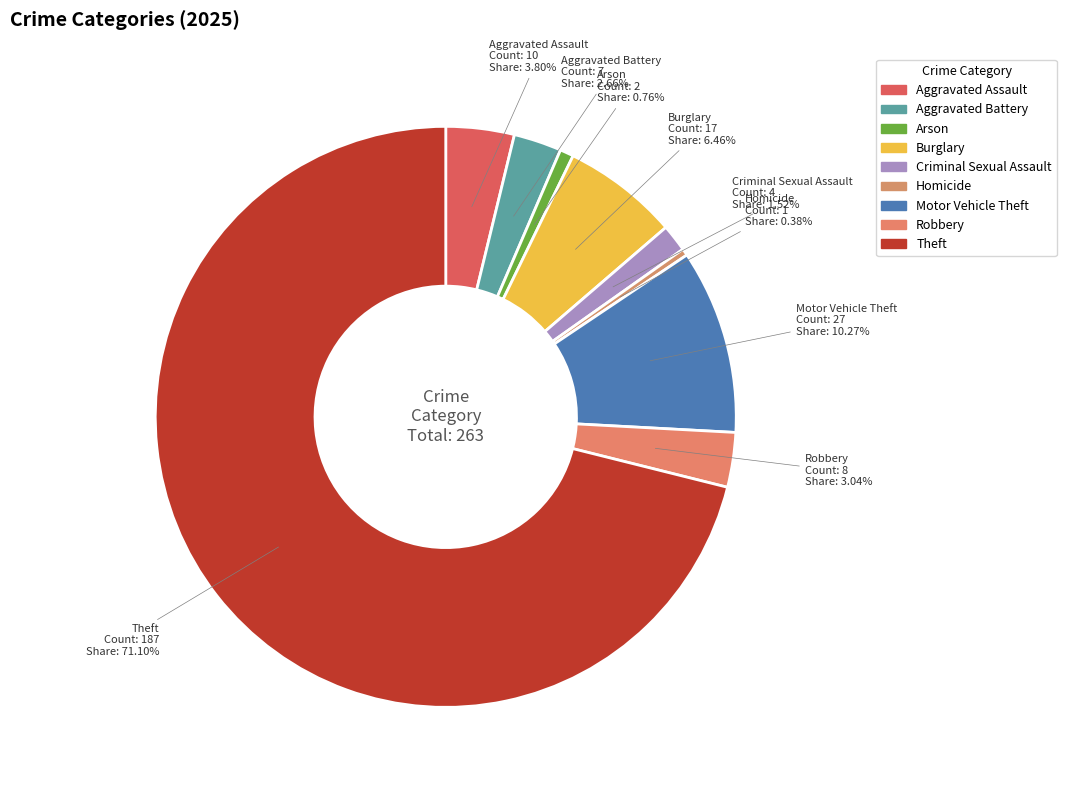

Is it true that Motor Vehicle Theft is 10% of the pie?

True